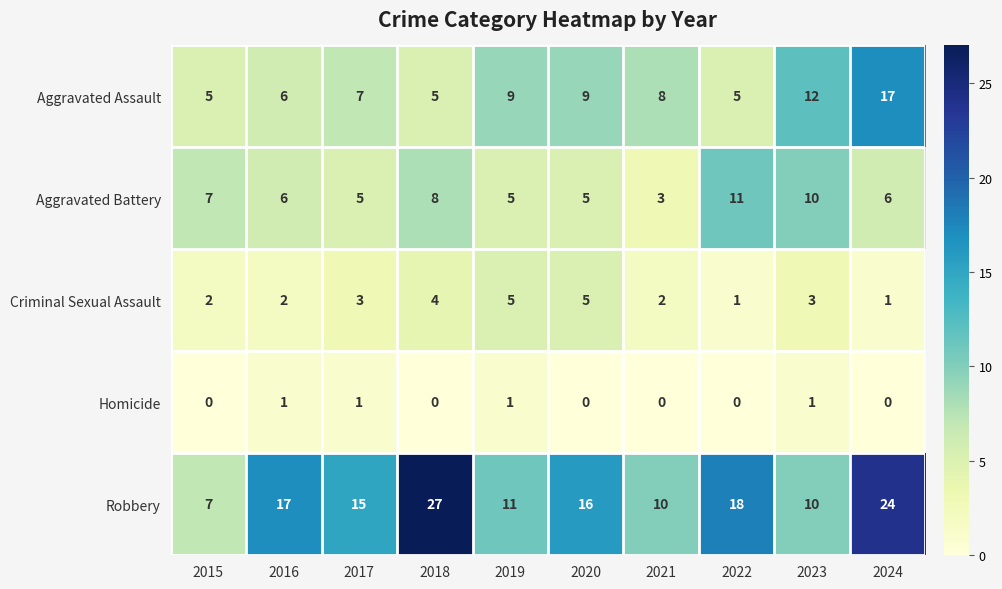

Which series has the largest total across all categories?

Robbery